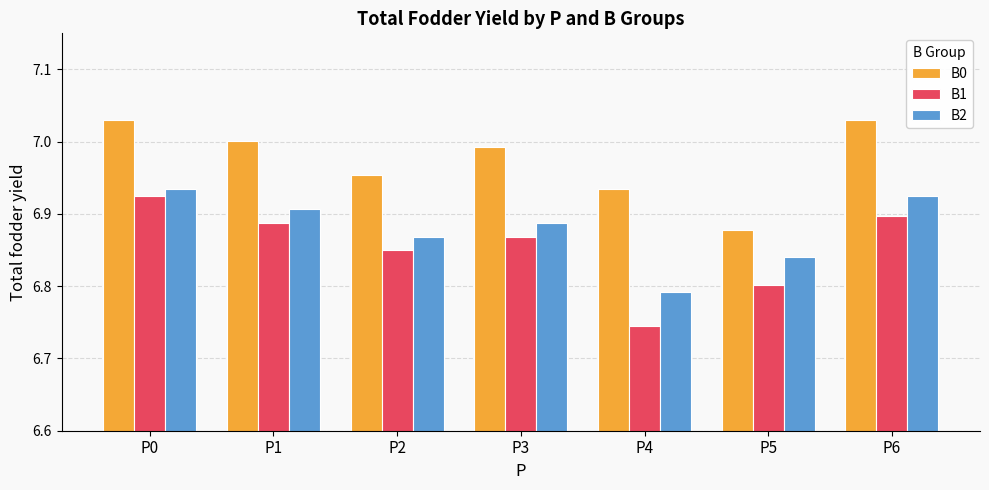

Which series has the largest range (max minus min)?

B1